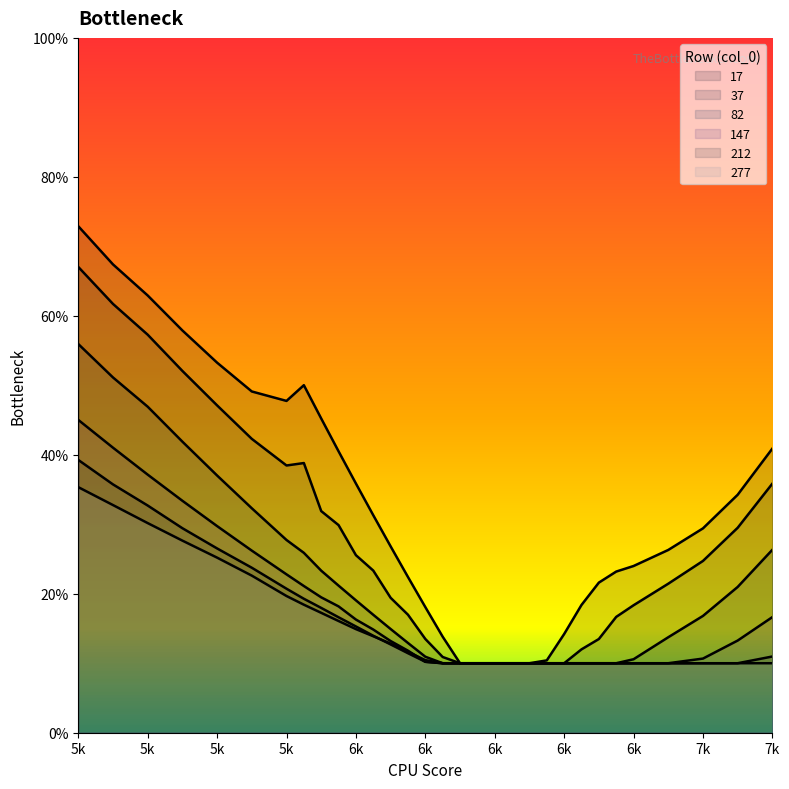

True or false: 37 and 147 cross at least once.

False